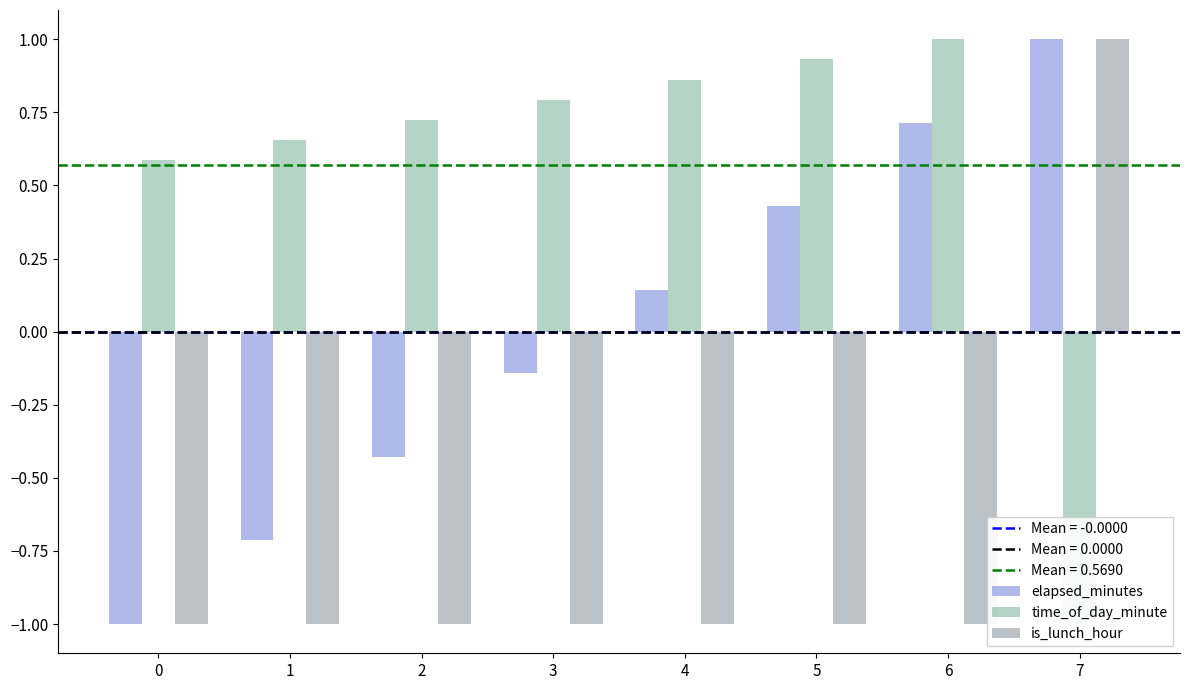

How many values in is_lunch_hour are below zero?

7